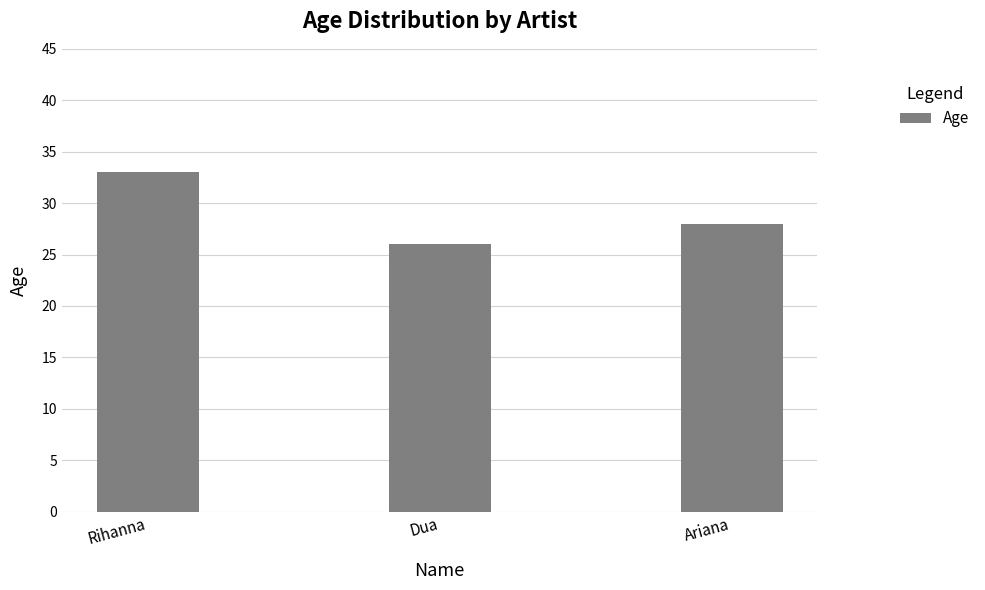

How many bars are there in total?

3